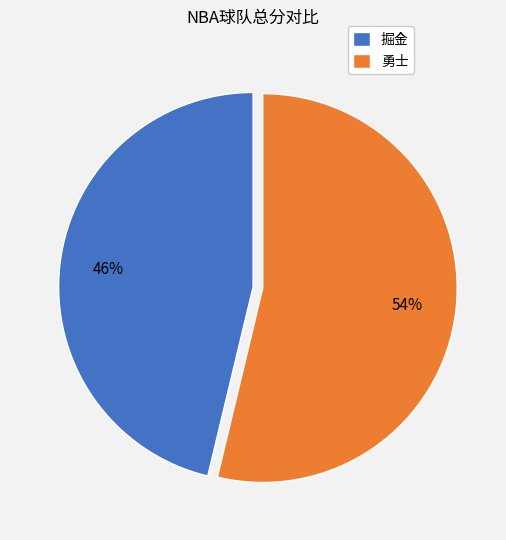

How many segments does this pie chart have?

2